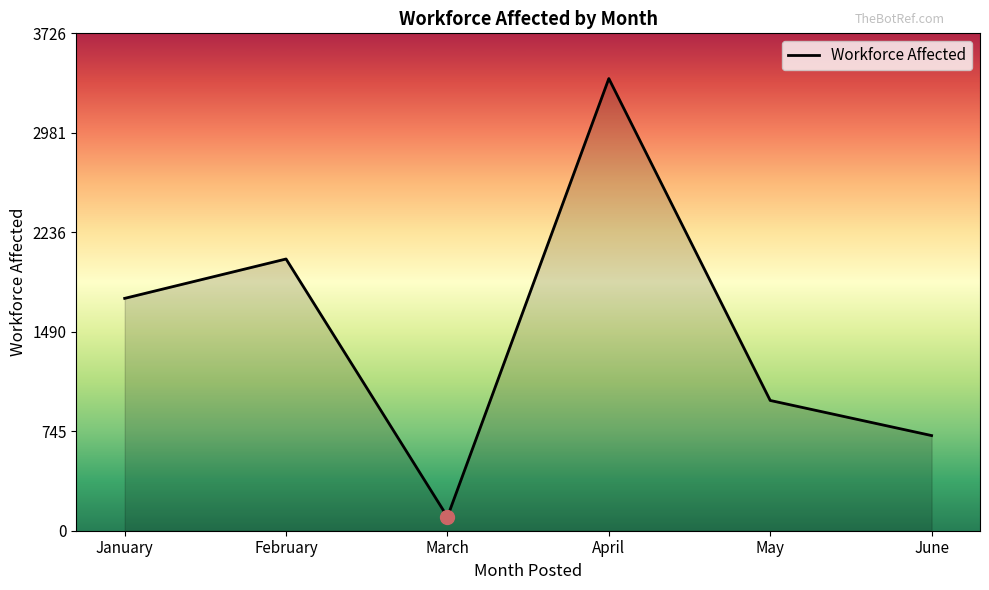

Where is the data nearest to the value 1746?

January